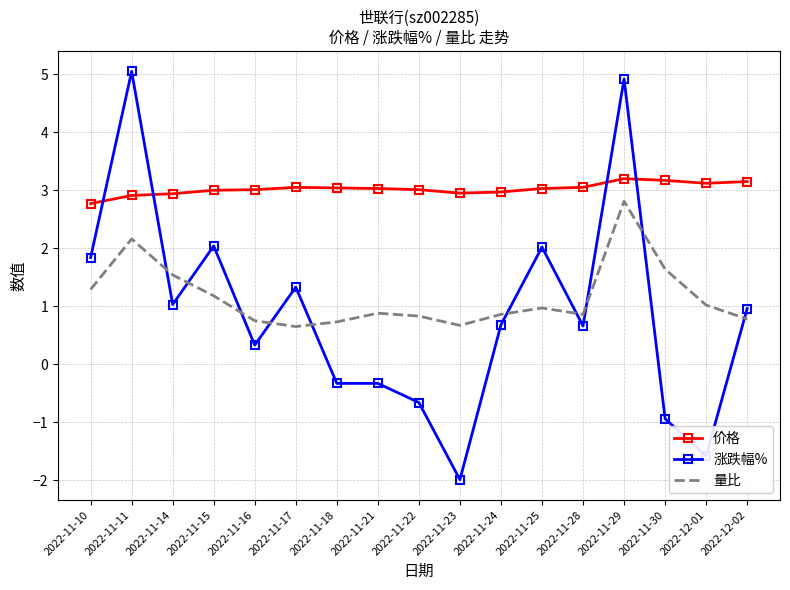

Which category has the highest value across all series?

2022-11-11